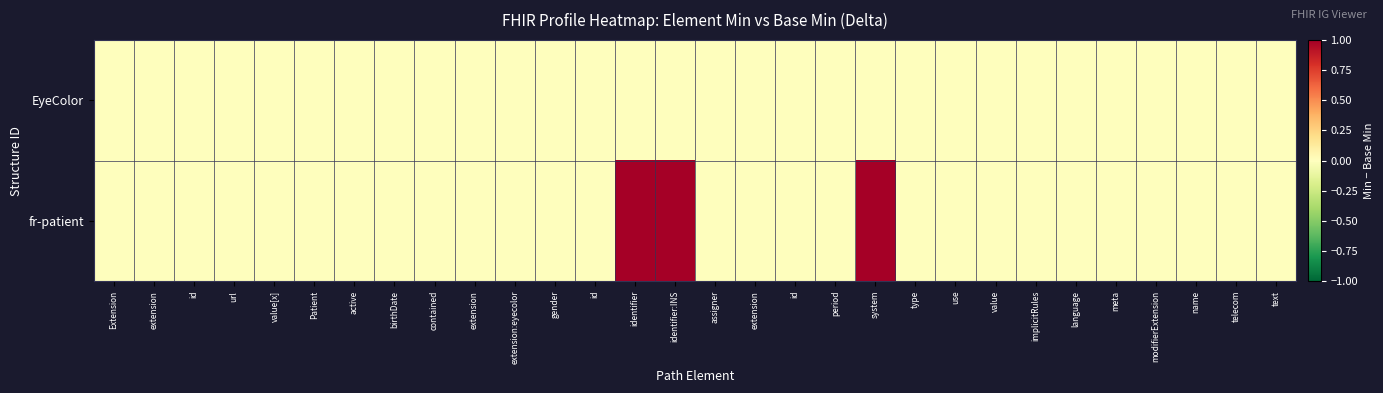

Which series has the largest total across all categories?

fr-patient